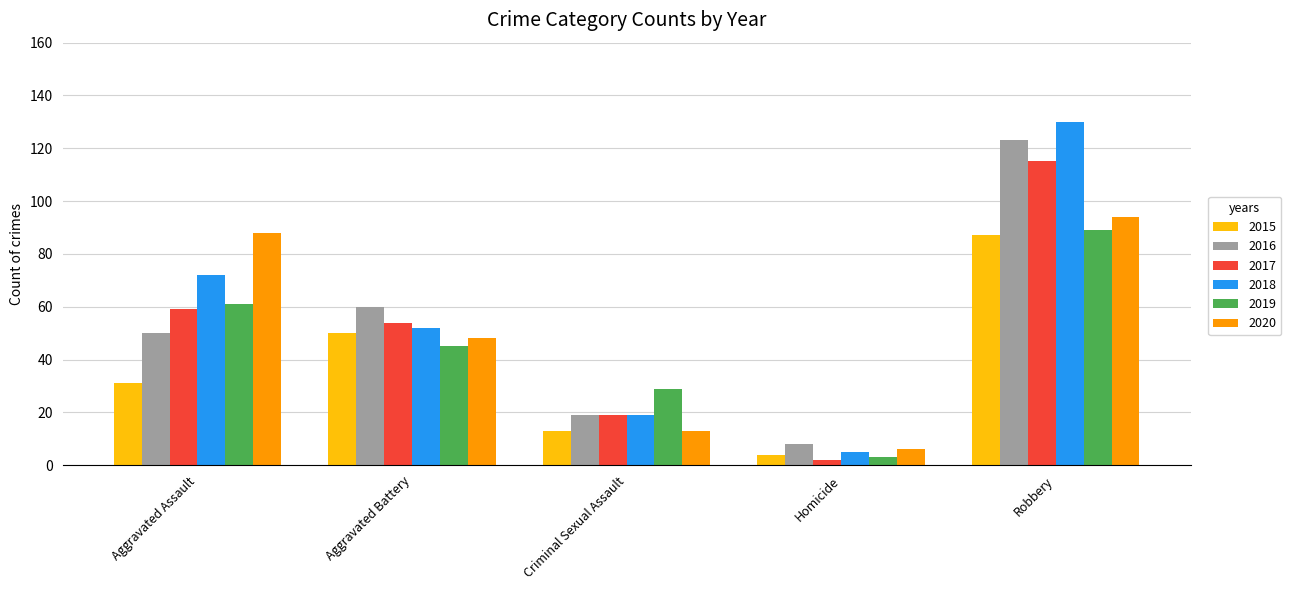

Which category has the lowest value in the 2016 series?

Homicide